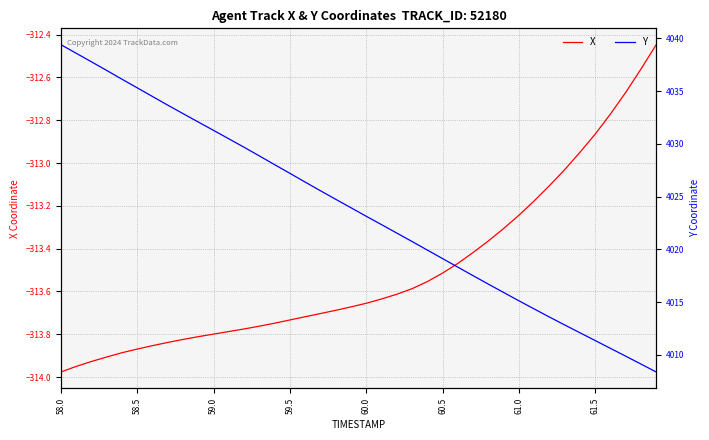

Does the chart display data point markers on the line(s)?

No